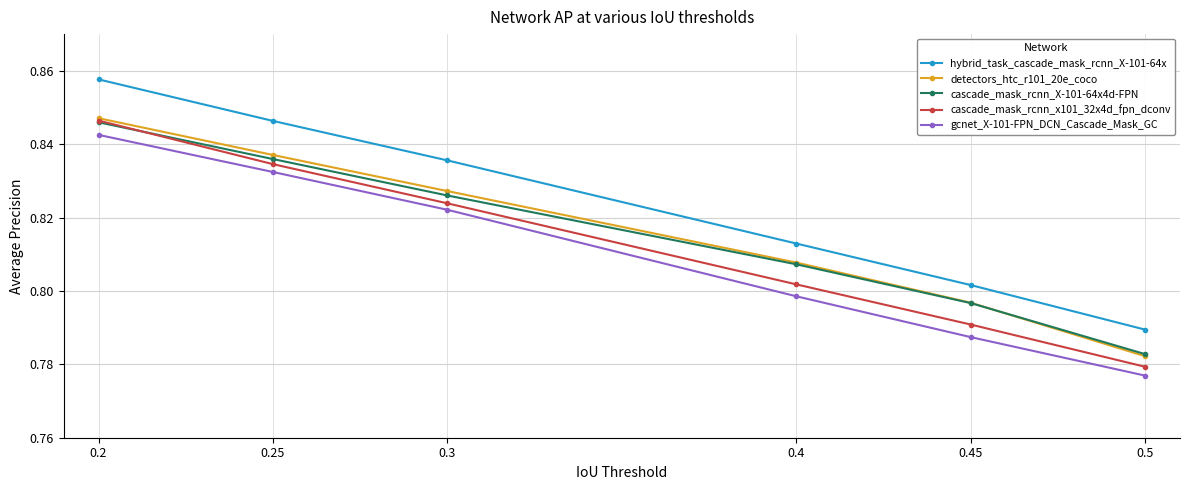

What is the total value across all series at 0.45?

4.0